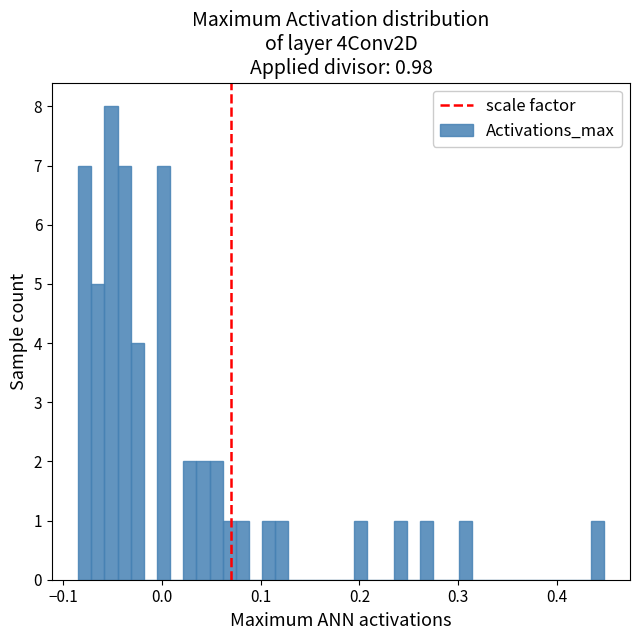

Read against the x-axis, roughly where is the centre of the tallest bar?

-0.05